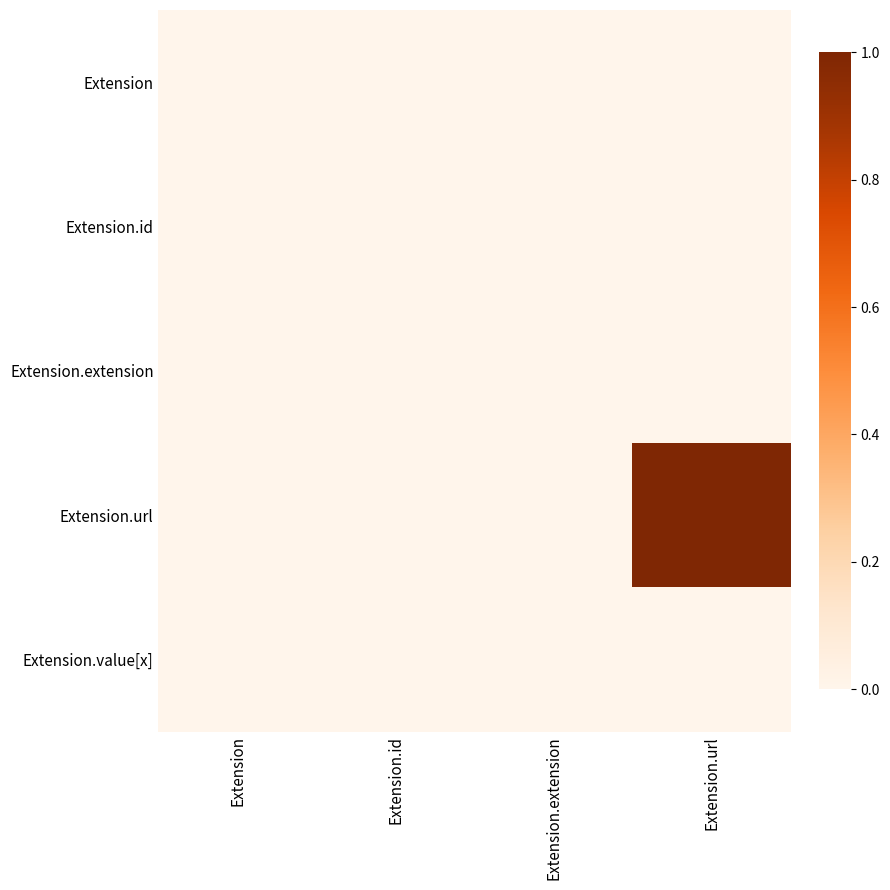

Count the number of data series in this chart.

5